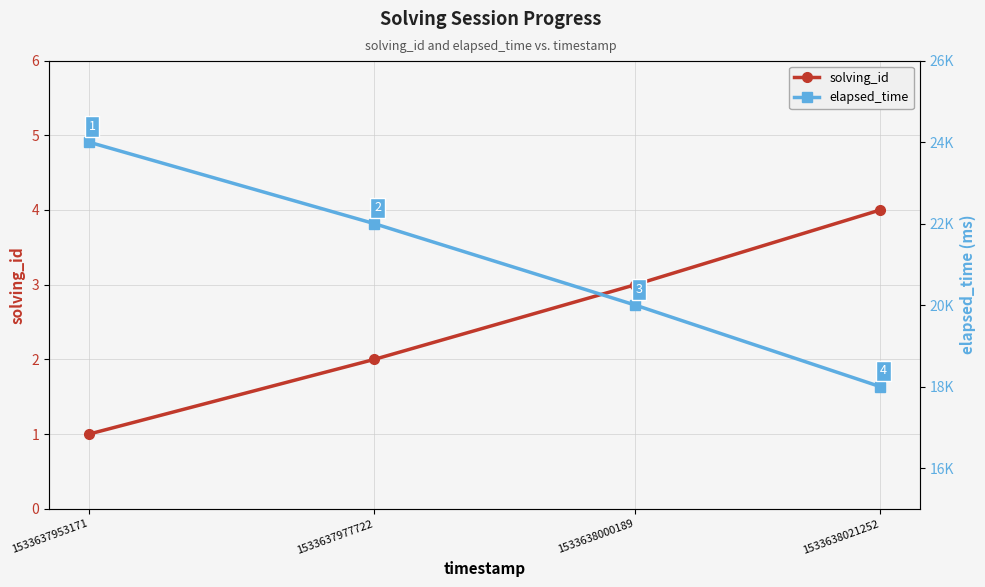

At which label does solving_id first exceed 3?

1533638021252